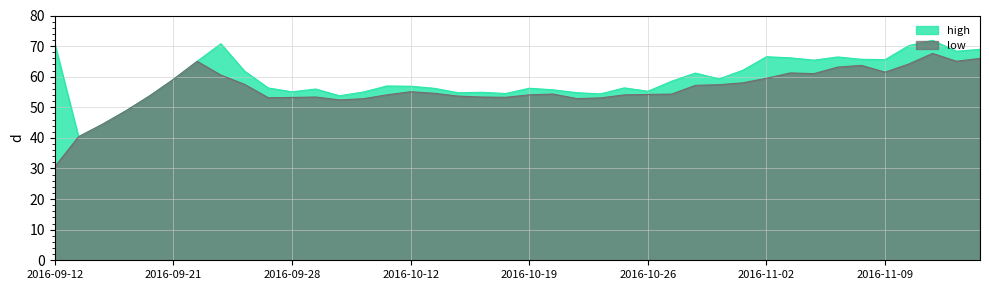

The low series shows 15.1 at 2016-09-19. True or false?

False